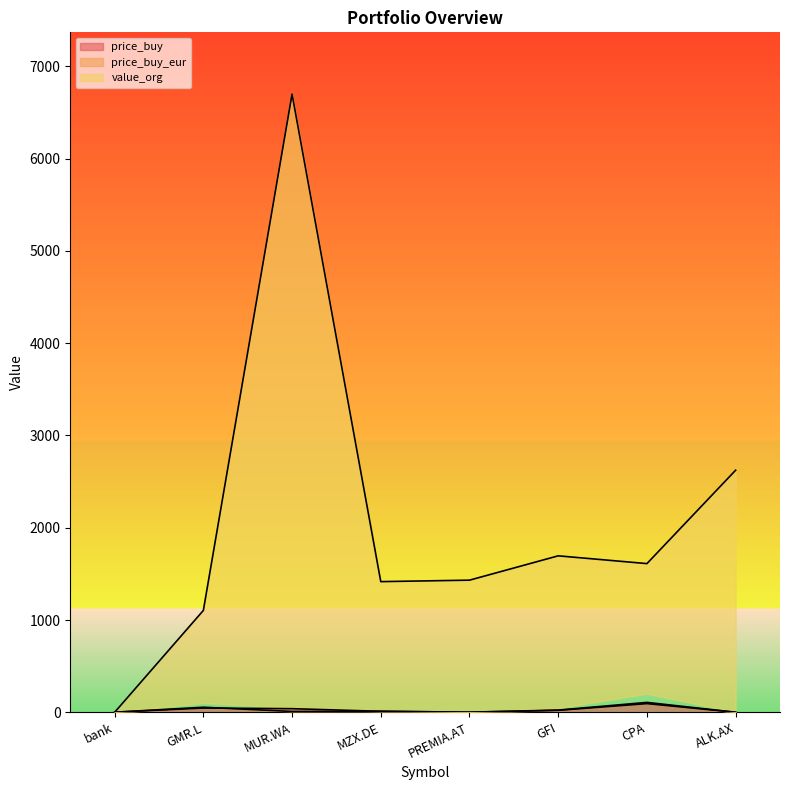

Reading left to right, transcribe all the data shown in this chart.

price_buy: bank=1.0	GMR.L=46.3	MUR.WA=39.5	MZX.DE=11.1	PREMIA.AT=1.3	GFI=24.2	CPA=107.4	ALK.AX=0.7
price_buy_eur: bank=1.0	GMR.L=55.1	MUR.WA=9.3	MZX.DE=11.1	PREMIA.AT=1.3	GFI=21.2	CPA=94.1	ALK.AX=0.4
value_org: bank=0.0	GMR.L=1104.0	MUR.WA=6697.6	MZX.DE=1416.0	PREMIA.AT=1431.9	GFI=1695.4	CPA=1611.3	ALK.AX=2623.1